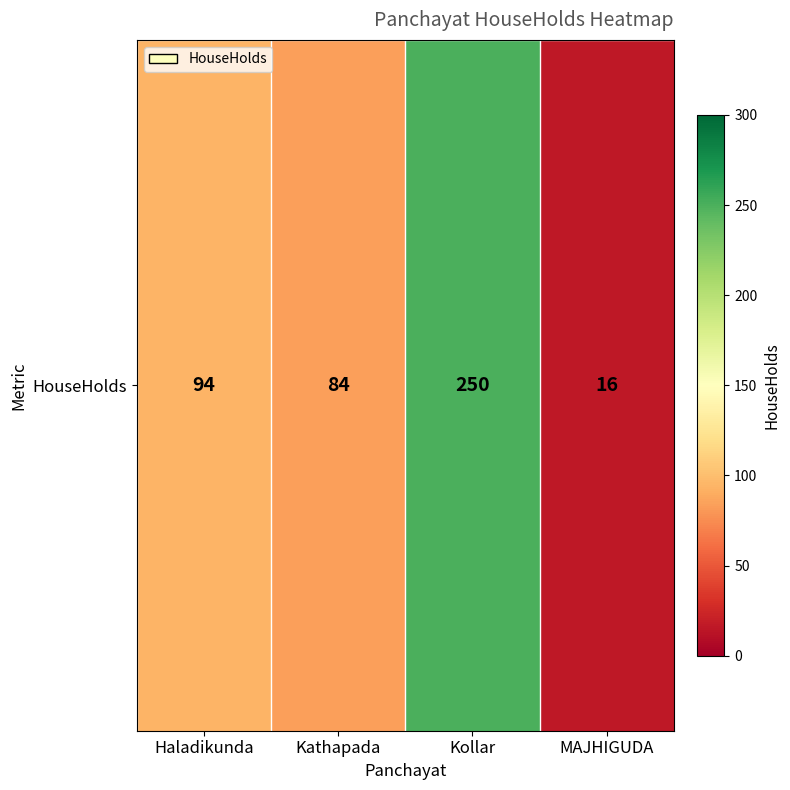

At which category does the chart reach its peak across all series?

Kollar